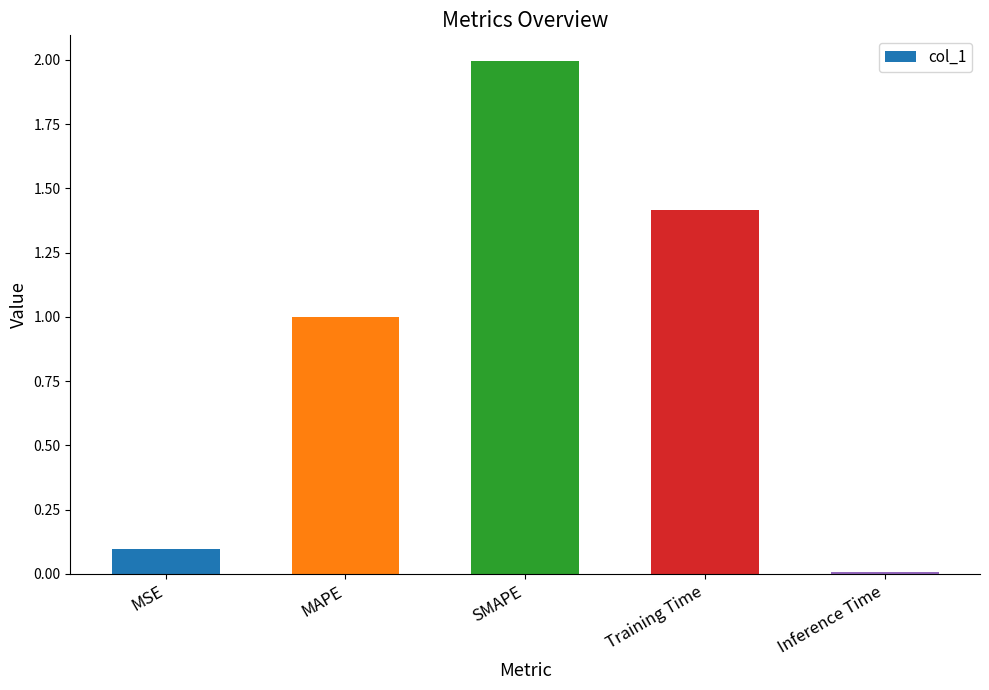

Are the bars horizontal?

No